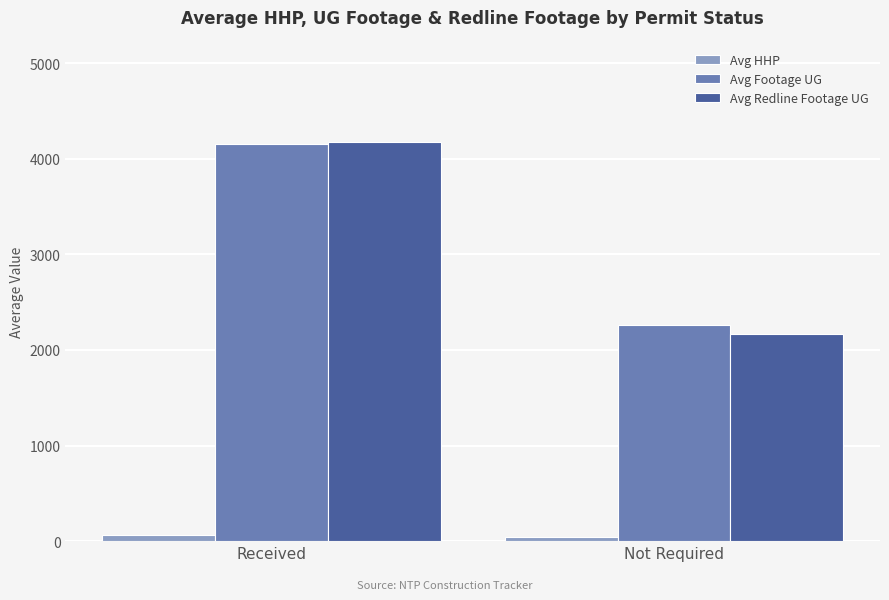

List the labels in order of Avg Footage UG value, largest first.

Received, Not Required